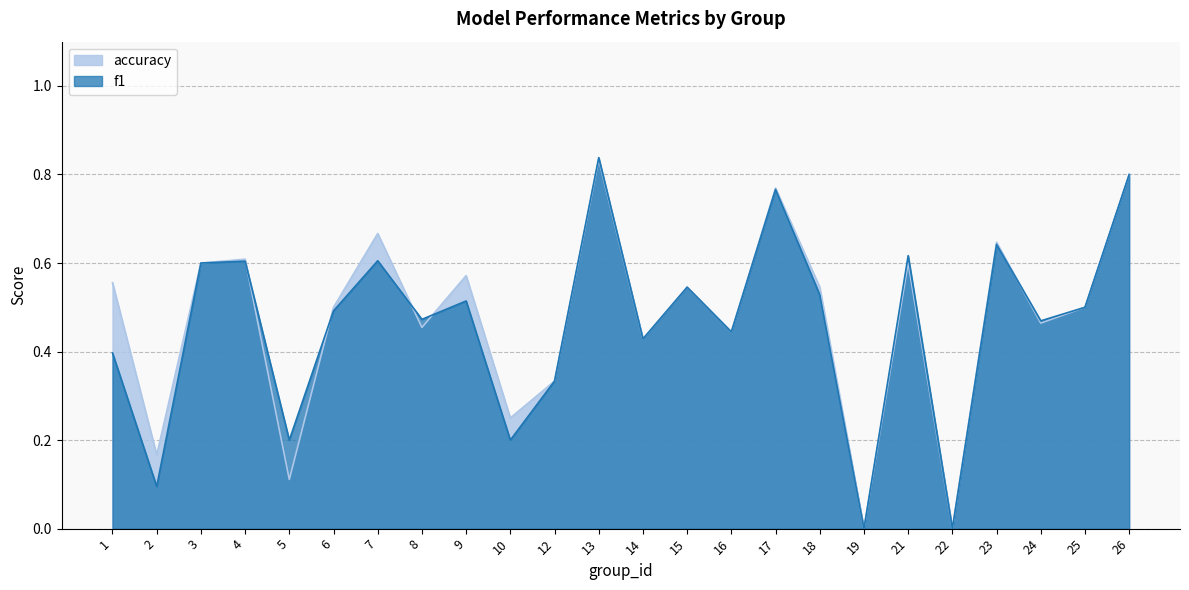

What is the value of the f1 point at the 15th from the left?

0.4